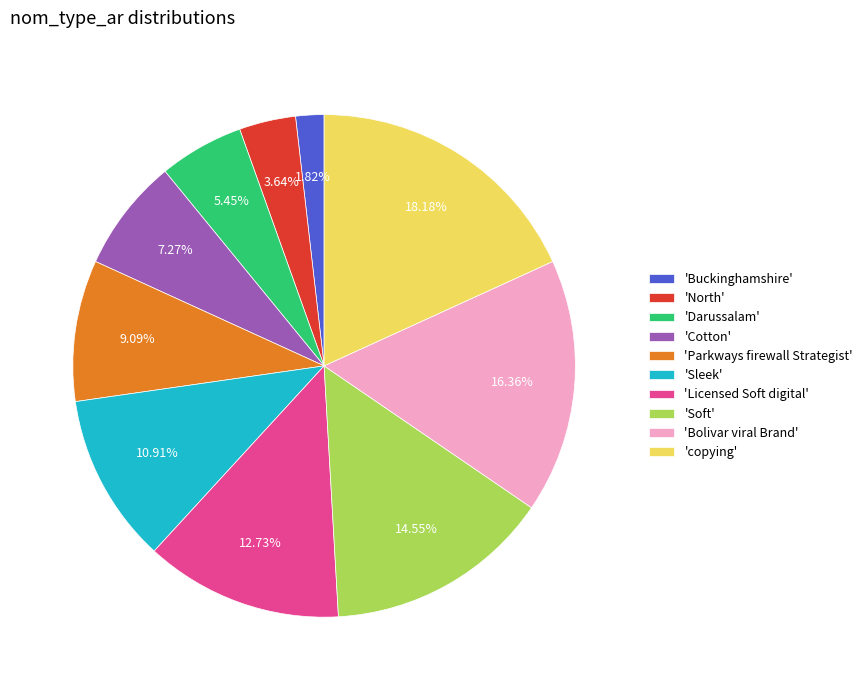

Does 'Buckinghamshire' represent more than half of the total?

No